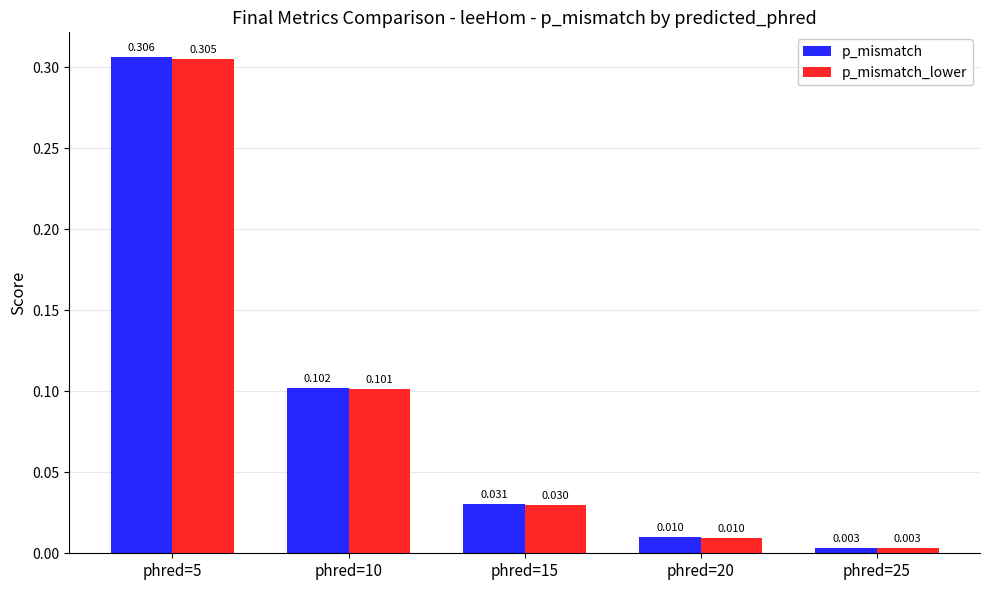

Rank the series by their average value, from highest to lowest.

p_mismatch, p_mismatch_lower